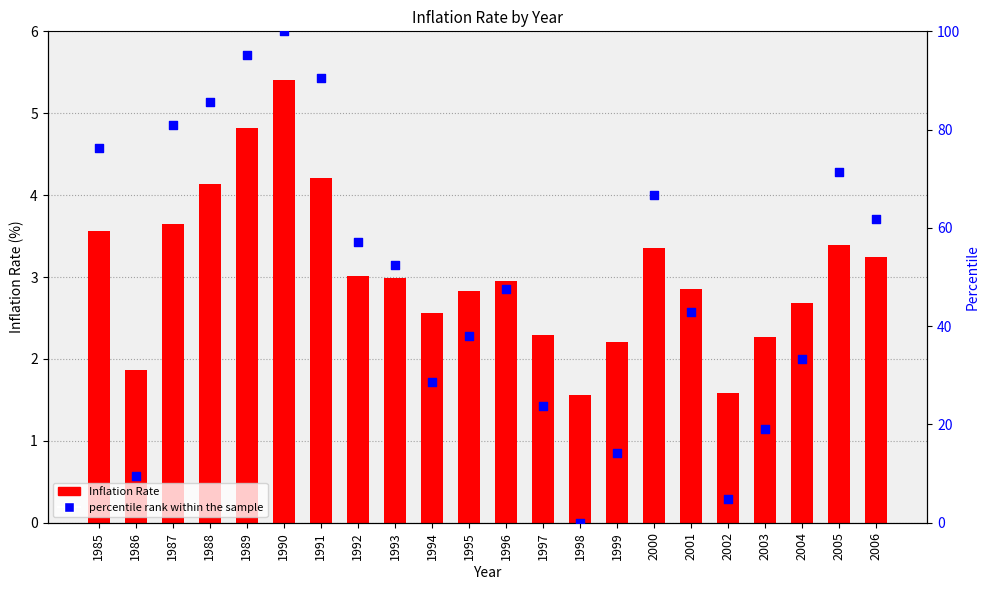

Which series contains the lowest Y value?

percentile rank within the sample